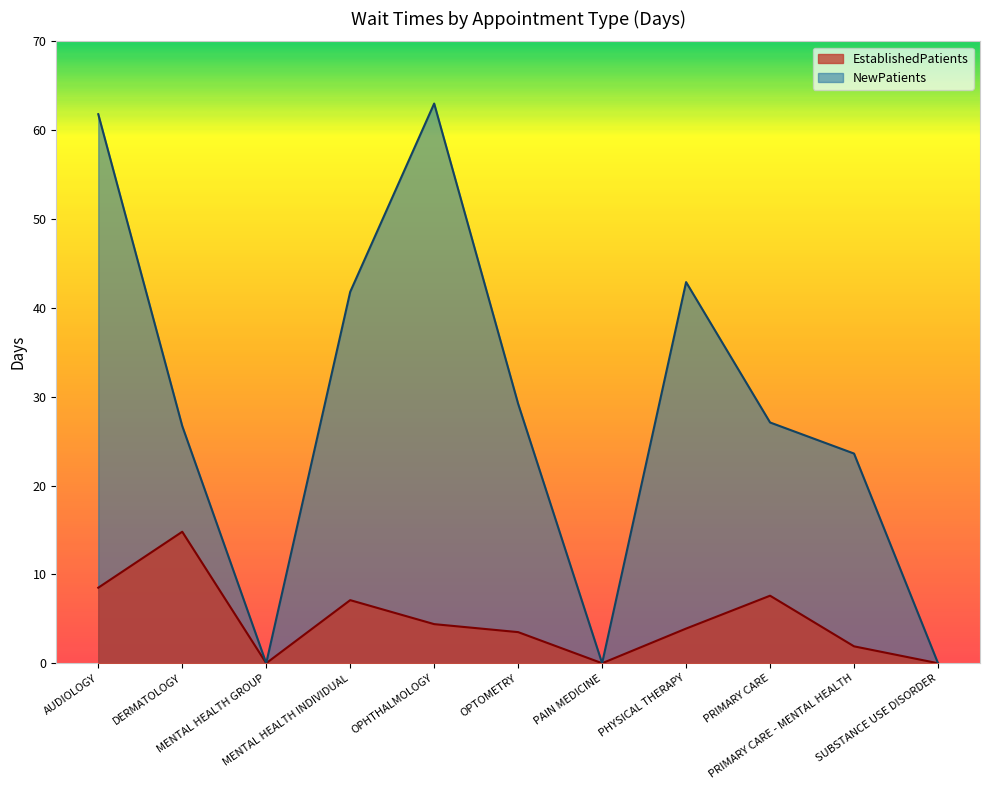

Rank the series by their maximum value, from highest to lowest.

NewPatients, EstablishedPatients